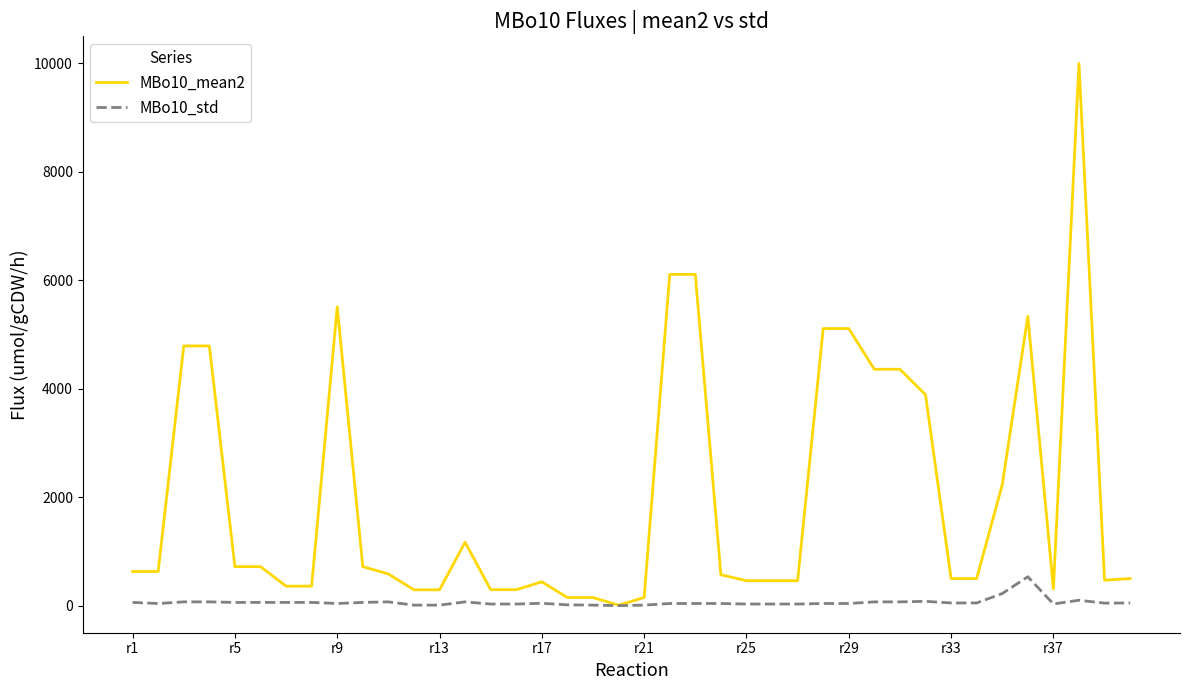

Which series has the largest total across all categories?

MBo10_mean2